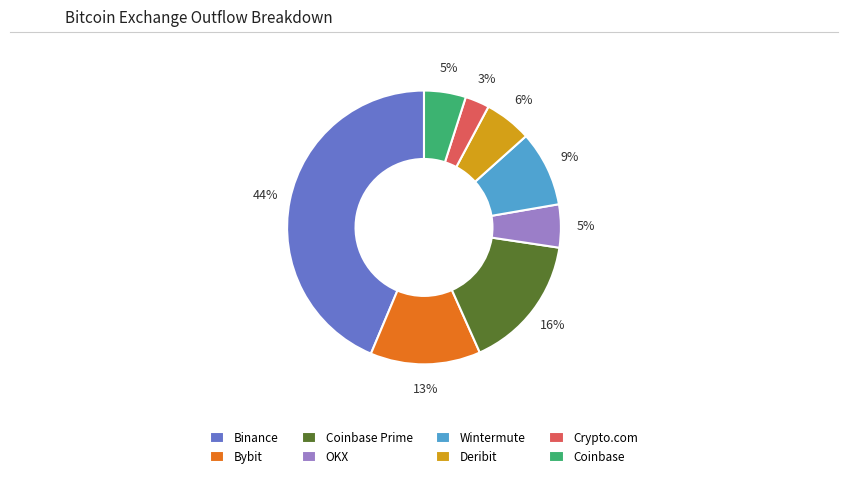

Does Bybit represent more than half of the total?

No